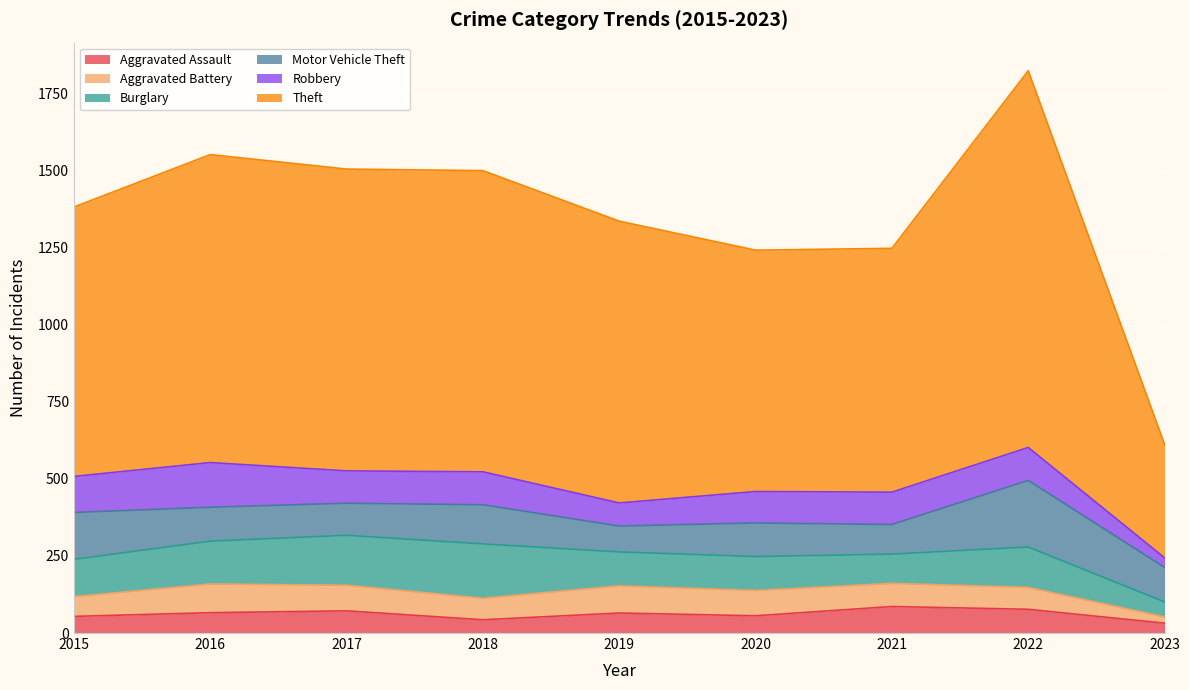

How many lines are shown in the chart?

6